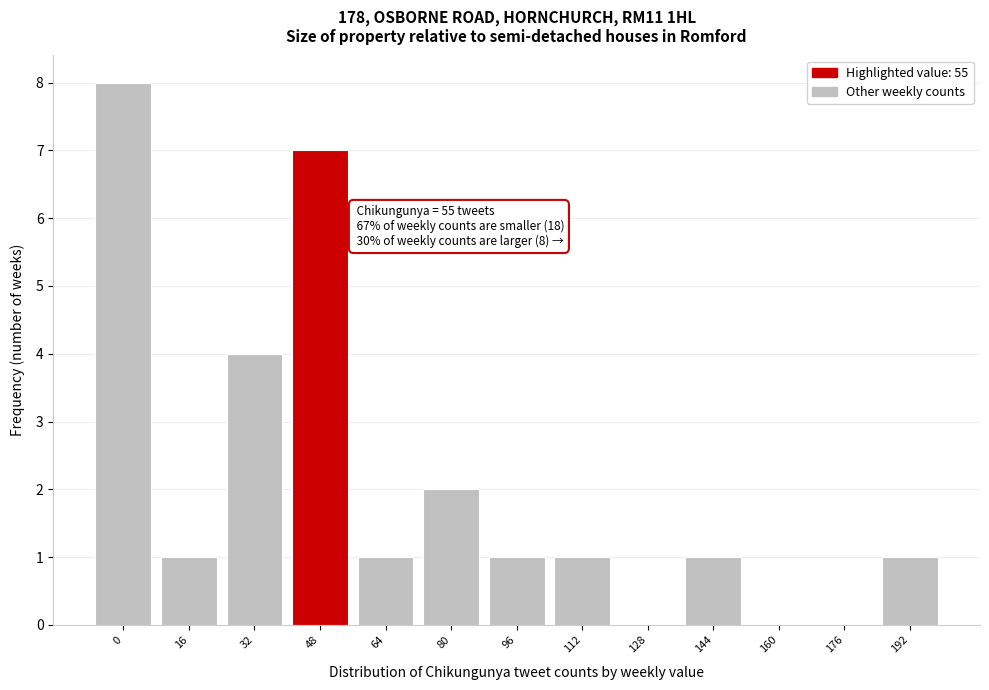

Reading right to left, what are all the values shown in this chart?

192=1	176=0	160=0	144=1	128=0	112=1	96=1	80=2	64=1	48=7	32=4	16=1	0=8